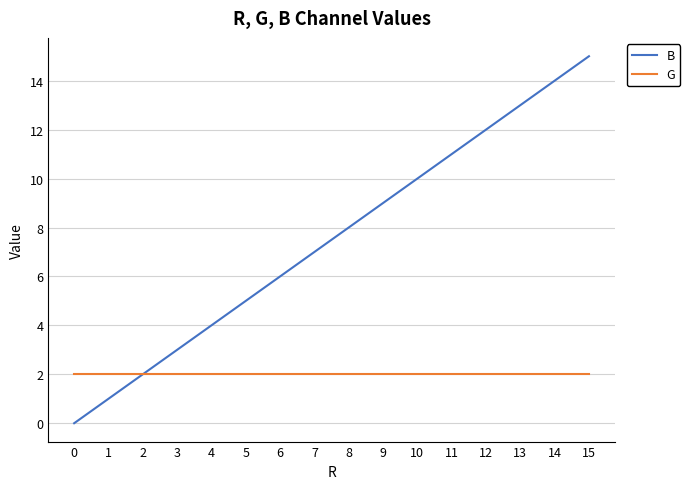

Reading left to right, what are all the values shown in this chart?

B: 0	1	2	3	4	5	6	7	8	9	10	11	12	13	14	15
G: 2	2	2	2	2	2	2	2	2	2	2	2	2	2	2	2